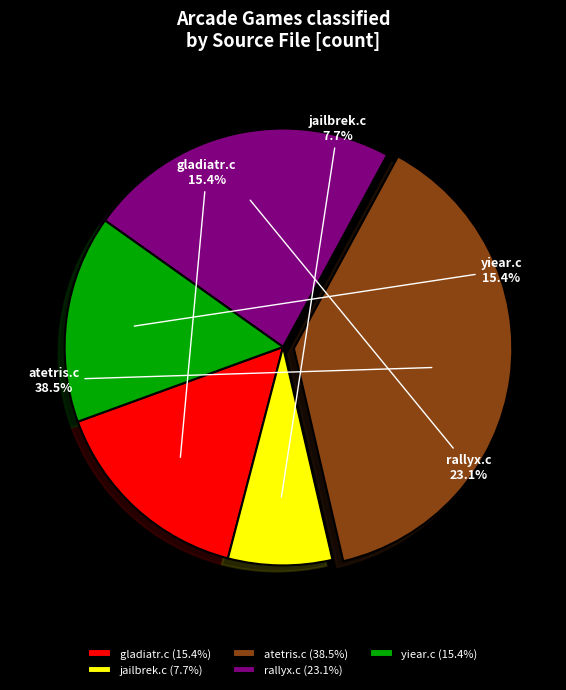

To the nearest percent, what is the average slice percentage?

20%